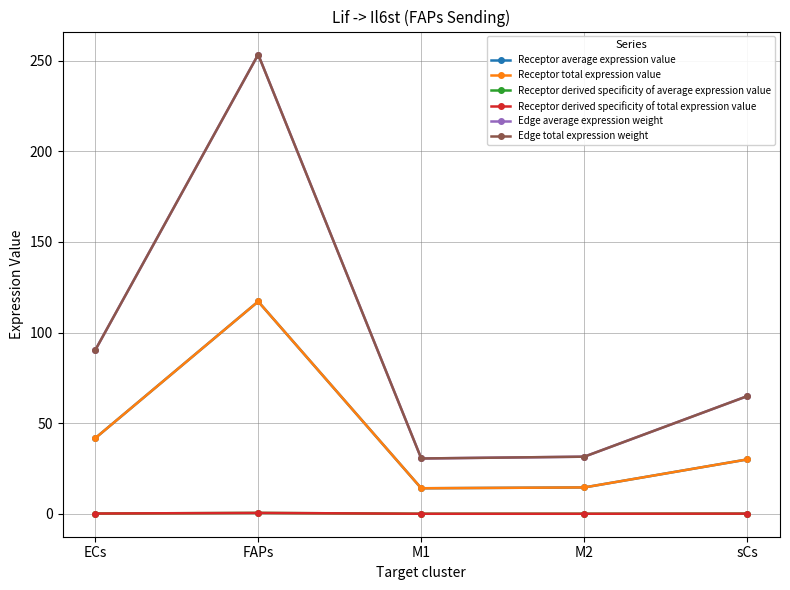

What is the minimum value for Receptor derived specificity of total expression value?

0.1